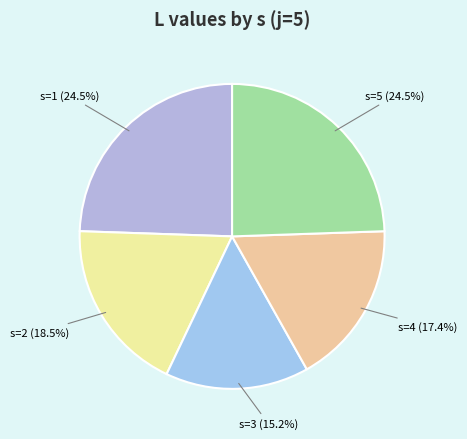

Combined, what portion of the pie is s=2 and s=3?

33.7%